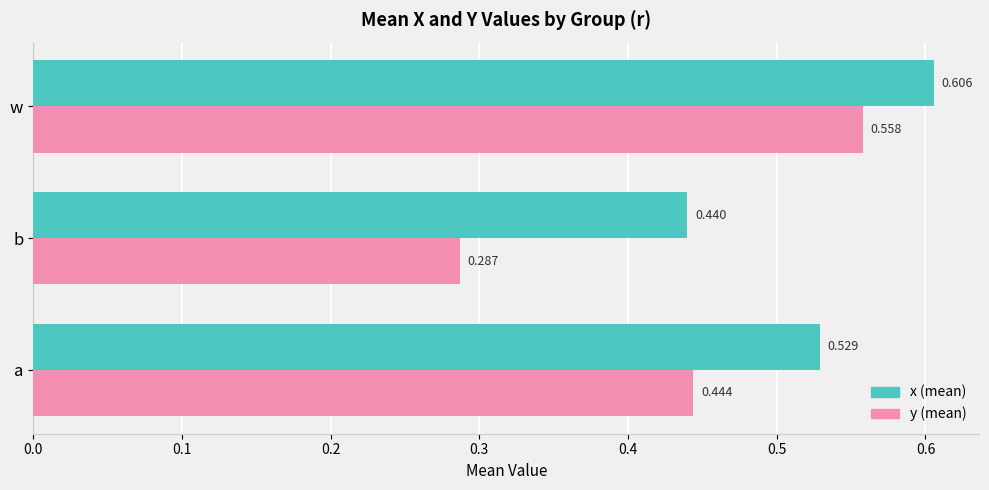

At which label does y (mean) reach its peak?

w